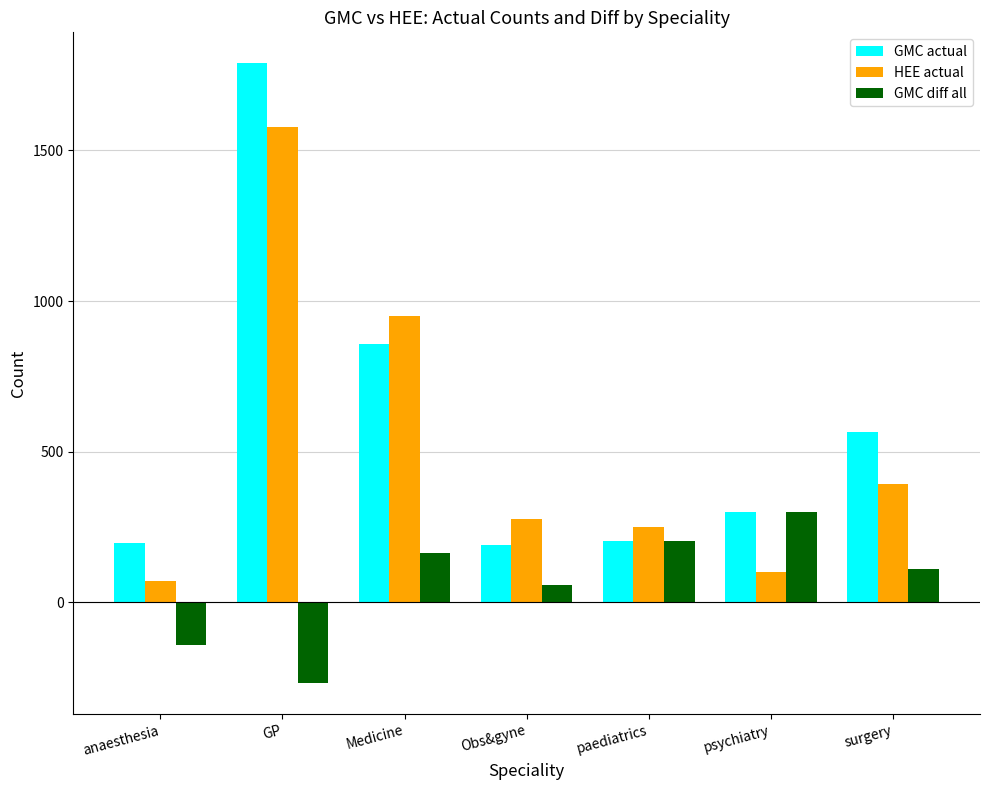

The GMC actual series shows 856 at Medicine. True or false?

True